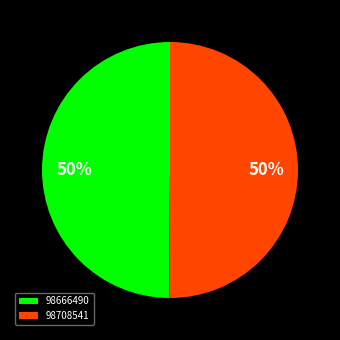

Is the sum of 98708541 and 98666490 greater than half?

Yes